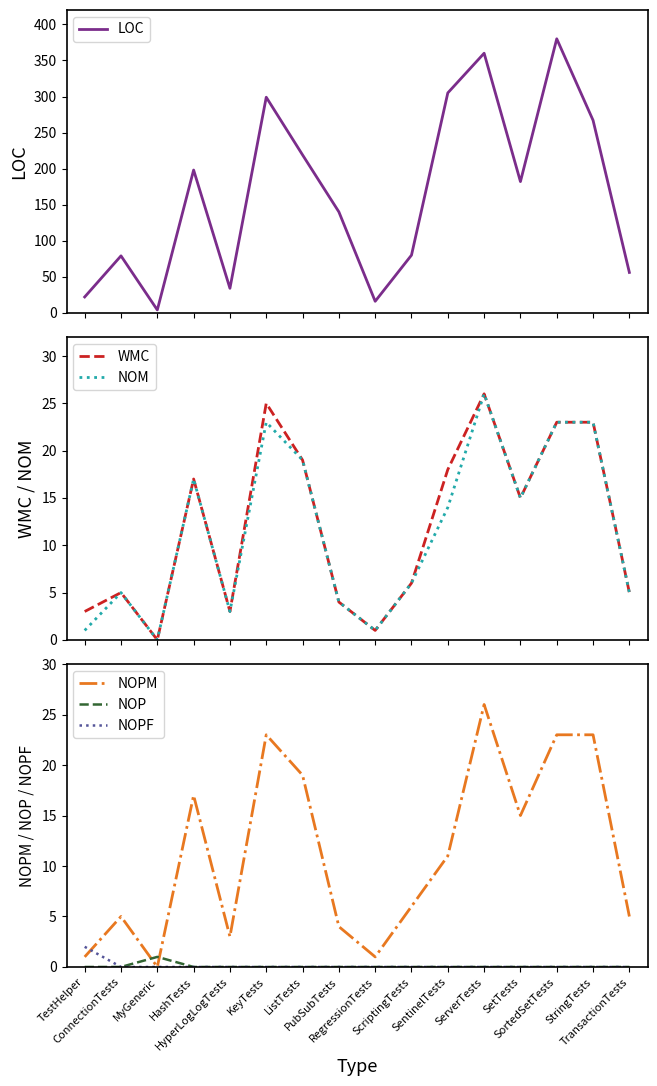

How many interior local peaks does the WMC series have?

4